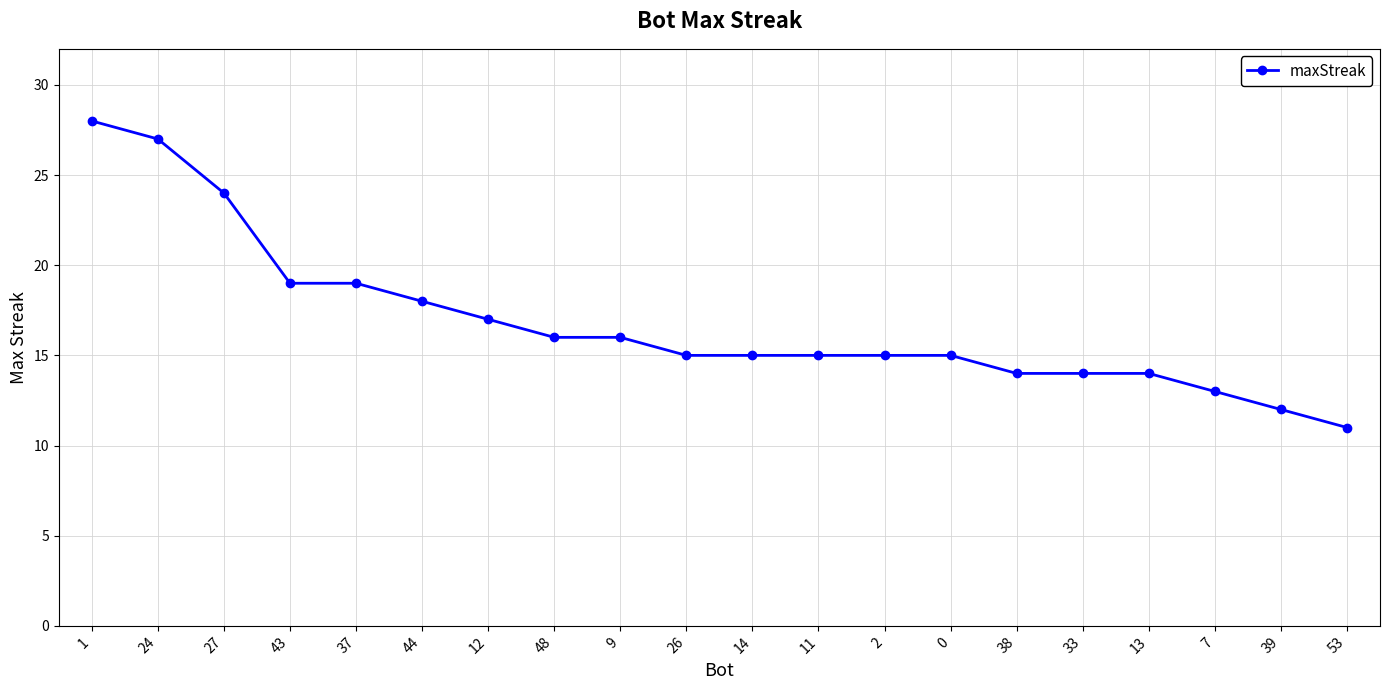

How many lines are shown in the chart?

1